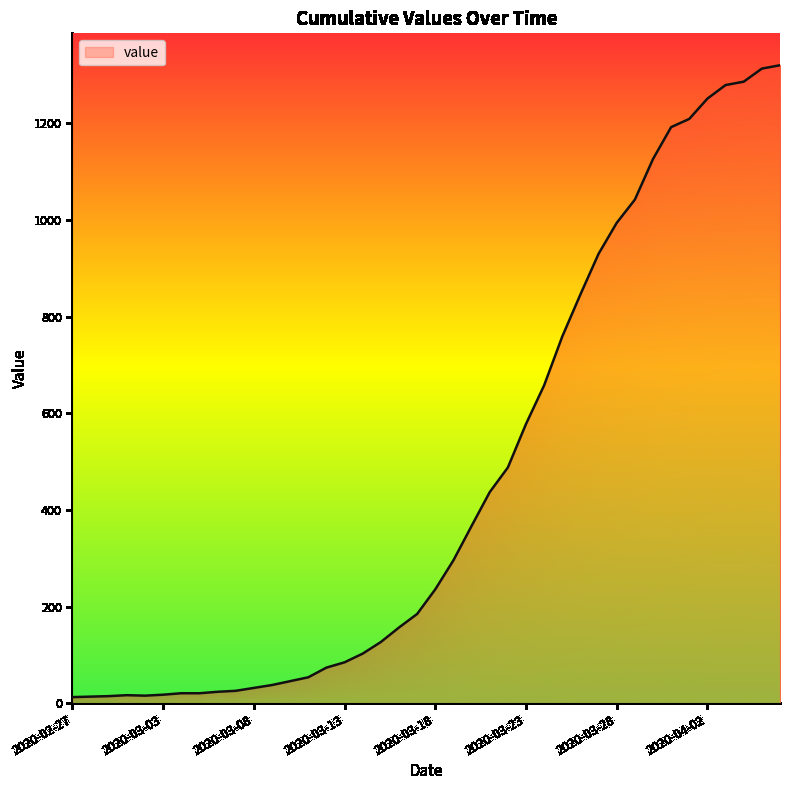

Rank the categories by value from highest to lowest.

2020-04-06, 2020-04-05, 2020-04-04, 2020-04-03, 2020-04-02, 2020-04-01, 2020-03-31, 2020-03-30, 2020-03-29, 2020-03-28, 2020-03-27, 2020-03-26, 2020-03-25, 2020-03-24, 2020-03-23, 2020-03-22, 2020-03-21, 2020-03-20, 2020-03-19, 2020-03-18, 2020-03-17, 2020-03-16, 2020-03-15, 2020-03-14, 2020-03-13, 2020-03-12, 2020-03-11, 2020-03-10, 2020-03-09, 2020-03-08, 2020-03-07, 2020-03-06, 2020-03-04, 2020-03-05, 2020-03-03, 2020-03-01, 2020-03-02, 2020-02-29, 2020-02-28, 2020-02-27